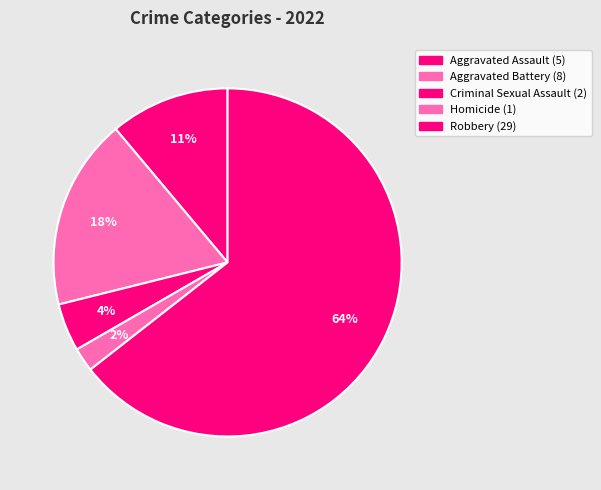

How many slices are in this pie chart?

5